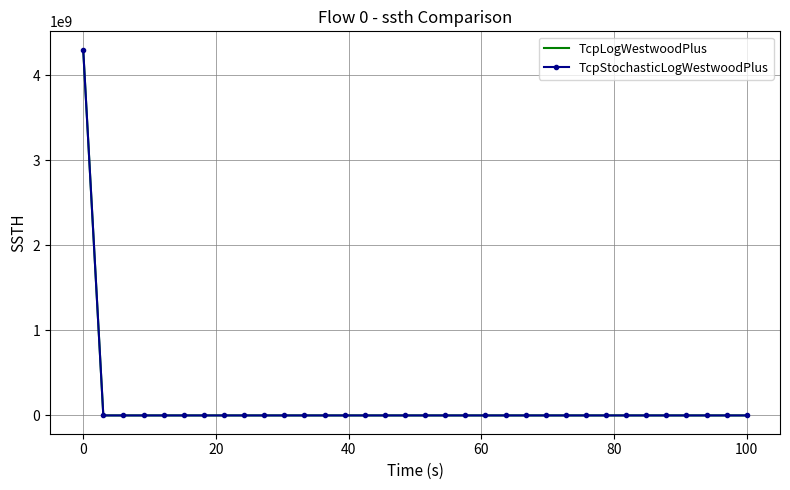

Which series has the largest range (max minus min)?

TcpLogWestwoodPlus